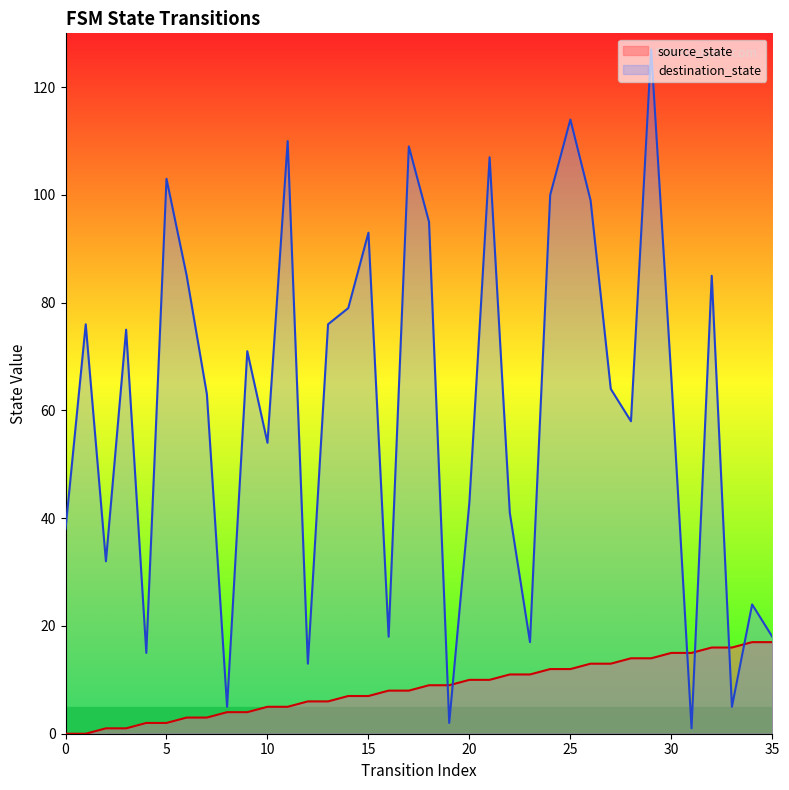

True or false: source_state has a value of 2 at 4.

True